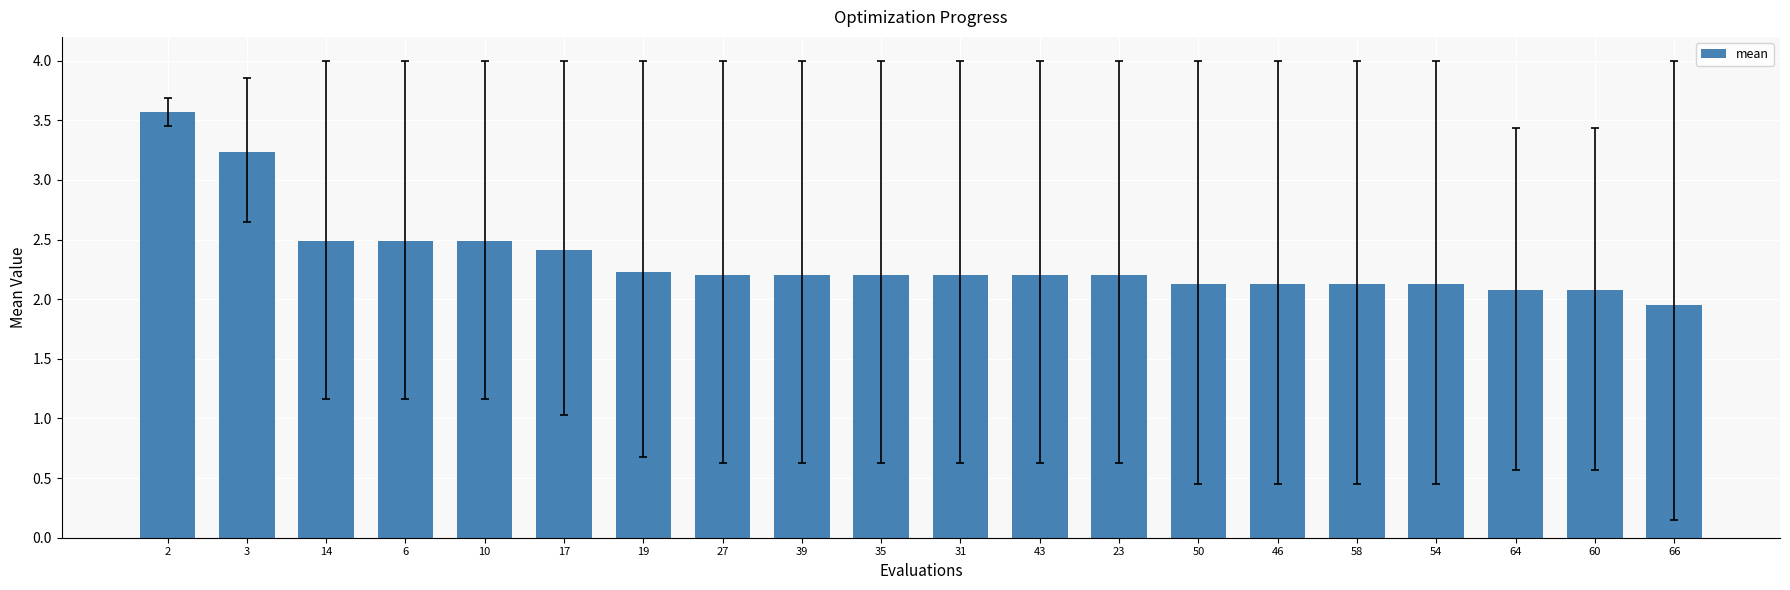

What is the greatest value displayed?

3.6